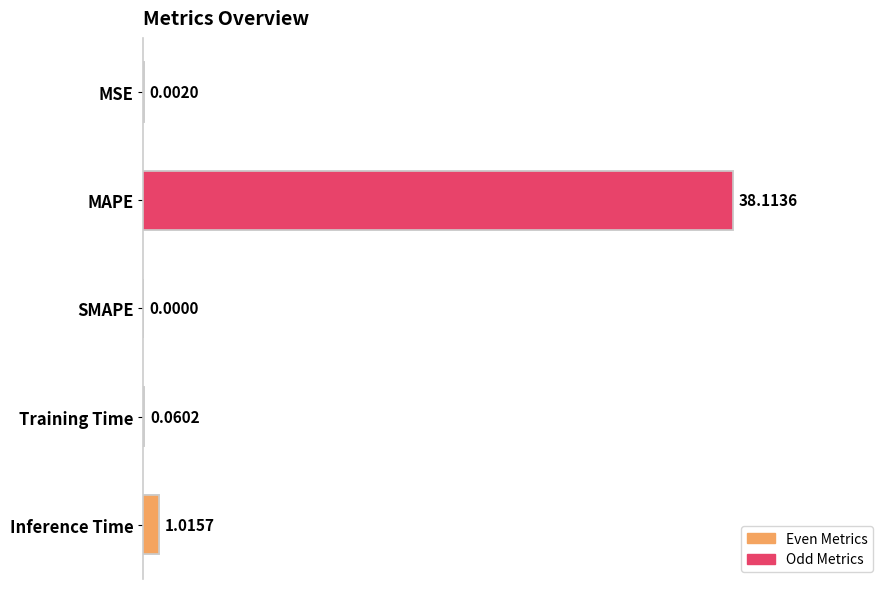

Are the bars horizontal?

Yes